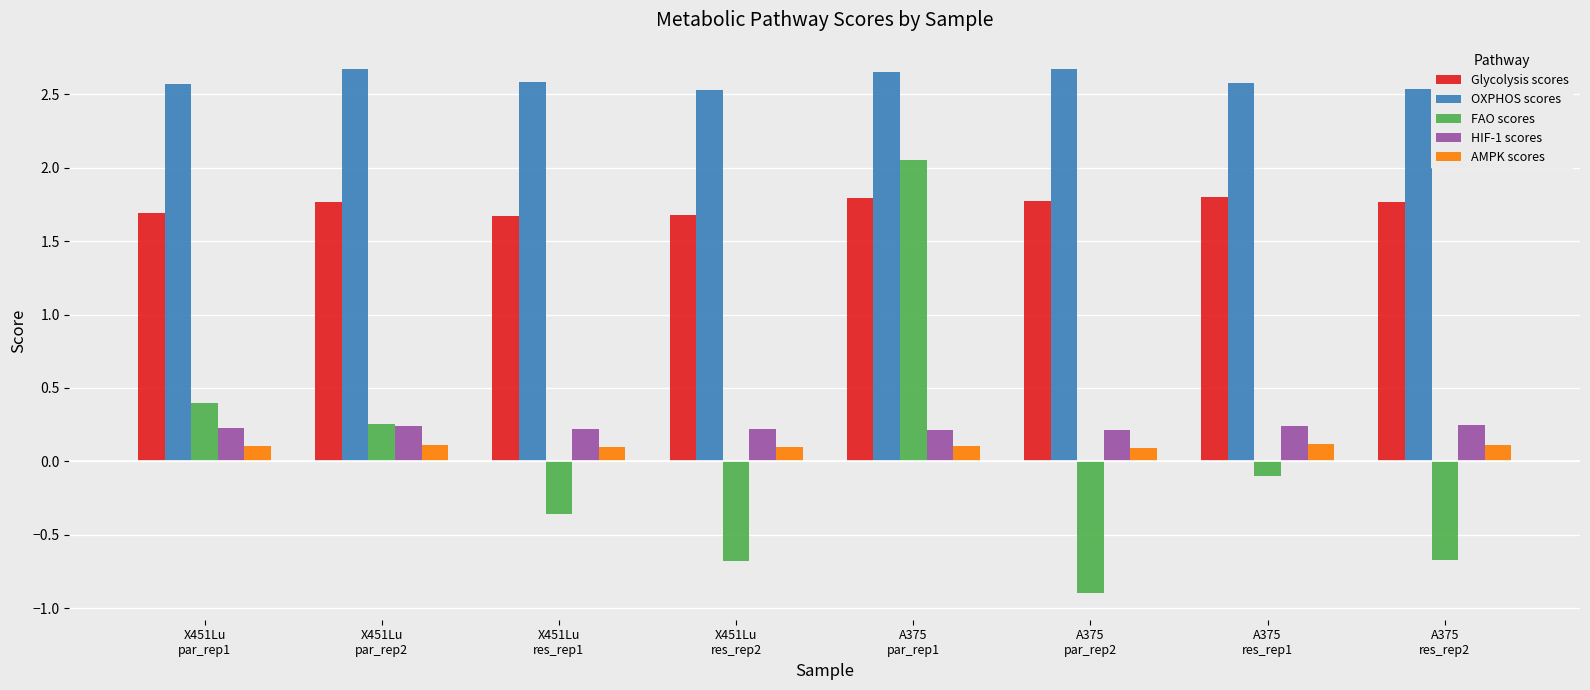

Which series has the largest range (max minus min)?

FAO scores